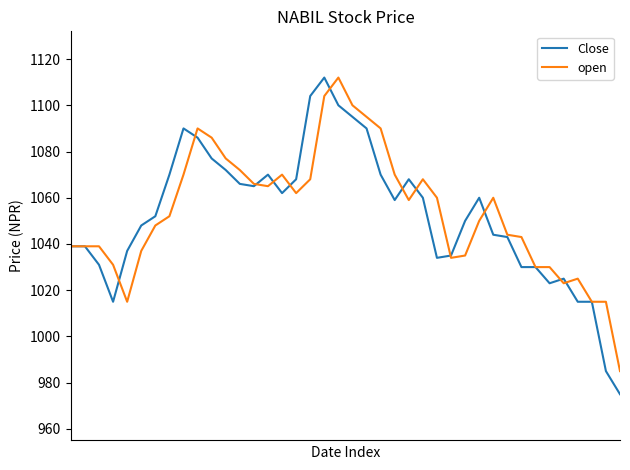

What is the maximum value for open?

1112